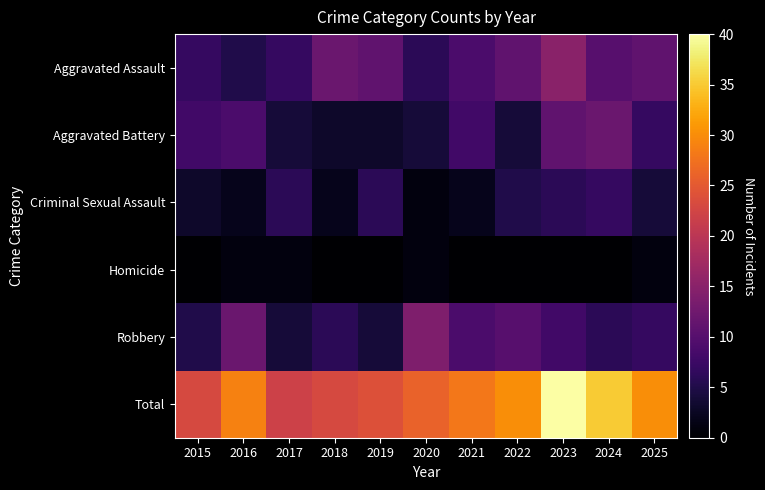

Rank the series by their maximum value, from highest to lowest.

Total, Aggravated Assault, Robbery, Aggravated Battery, Criminal Sexual Assault, Homicide